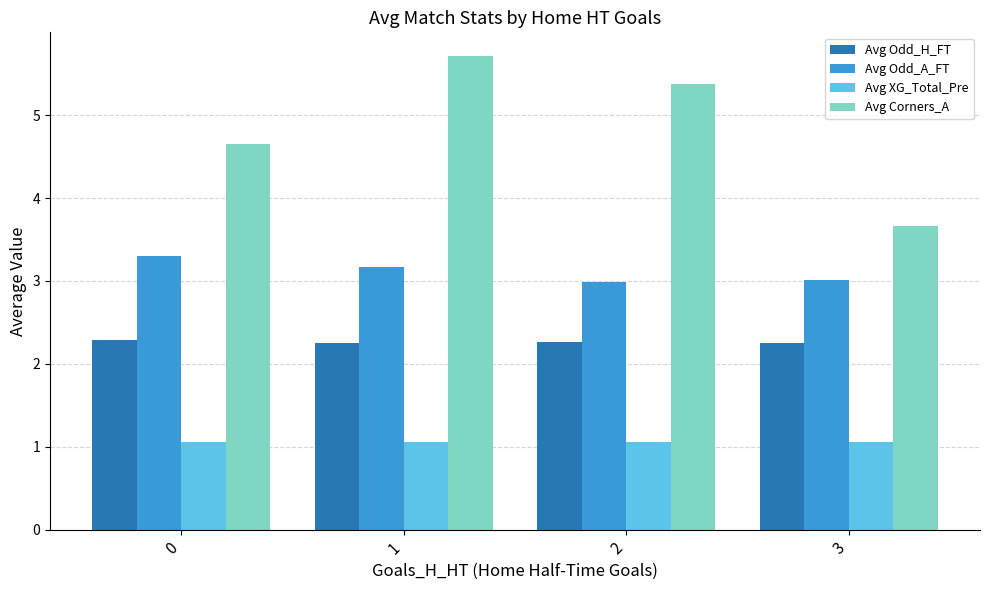

Rank the series by their maximum value, from highest to lowest.

Avg Corners_A, Avg Odd_A_FT, Avg Odd_H_FT, Avg XG_Total_Pre